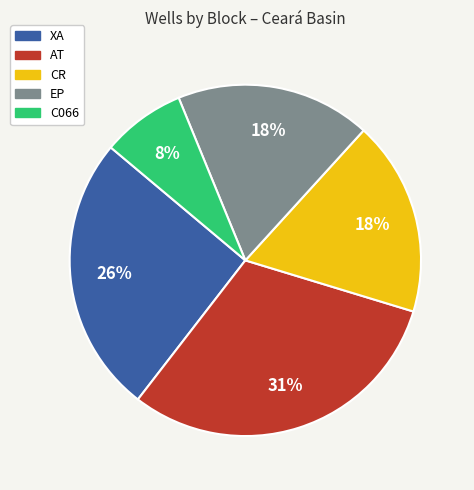

True or false: C066 accounts for 8% of the total.

True